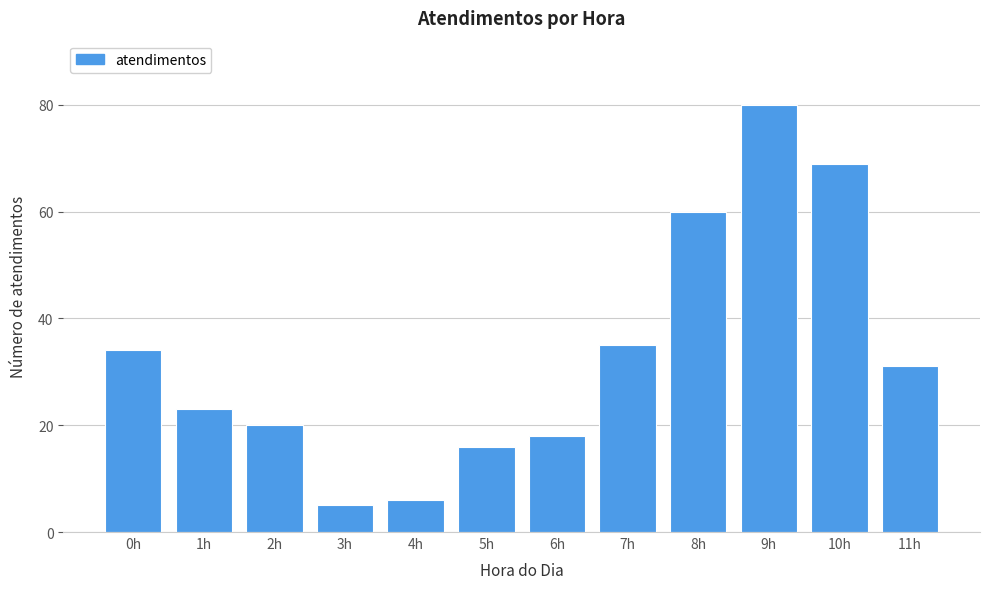

Reading left to right, extract all data points from this chart.

34	23	20	5	6	16	18	35	60	80	69	31